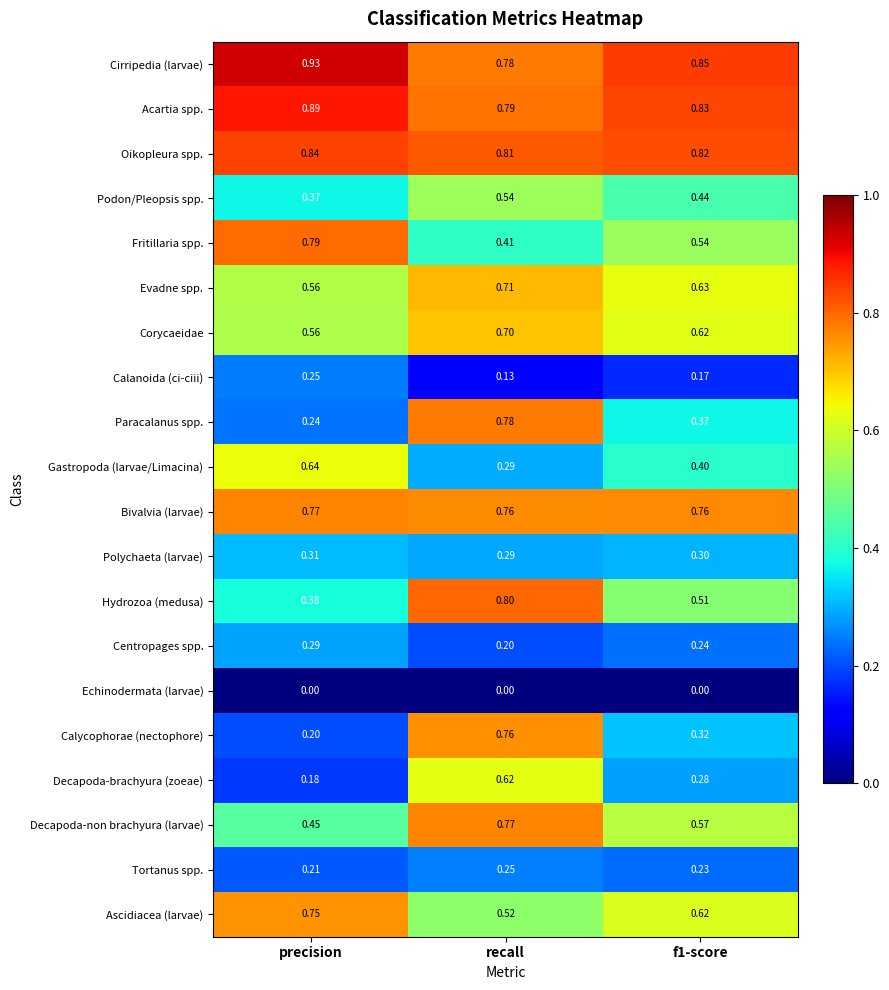

Is the value of Ascidiacea (larvae) at f1-score greater than the value of Calycophorae (nectophore) at recall?

No